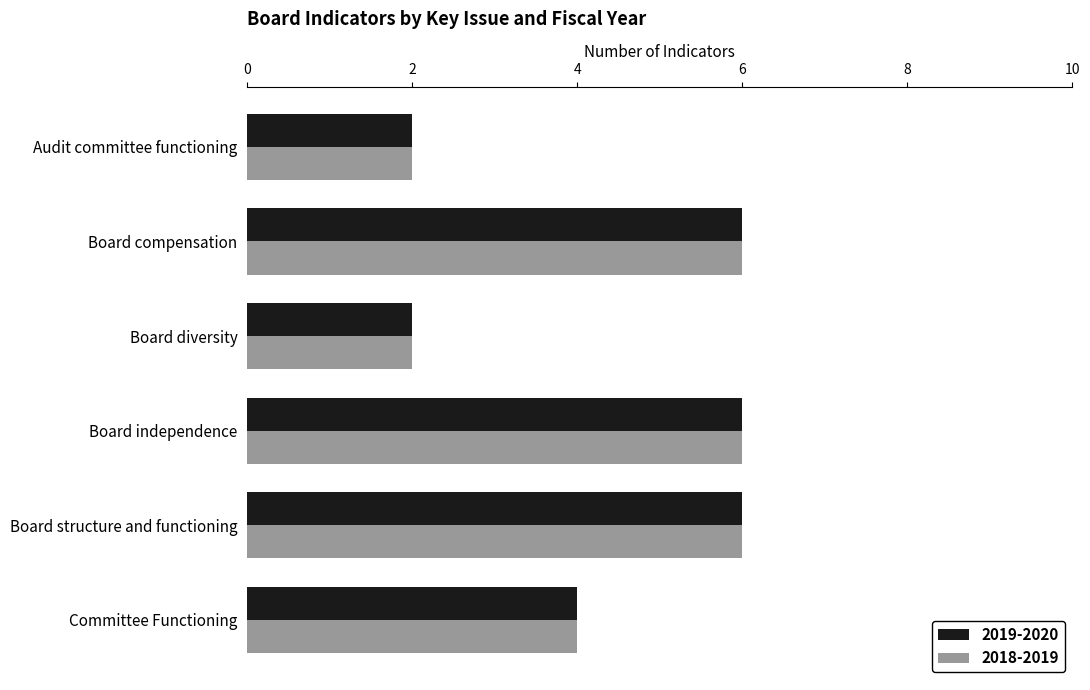

The 2019-2020 series shows 6 at Board structure and functioning. True or false?

True